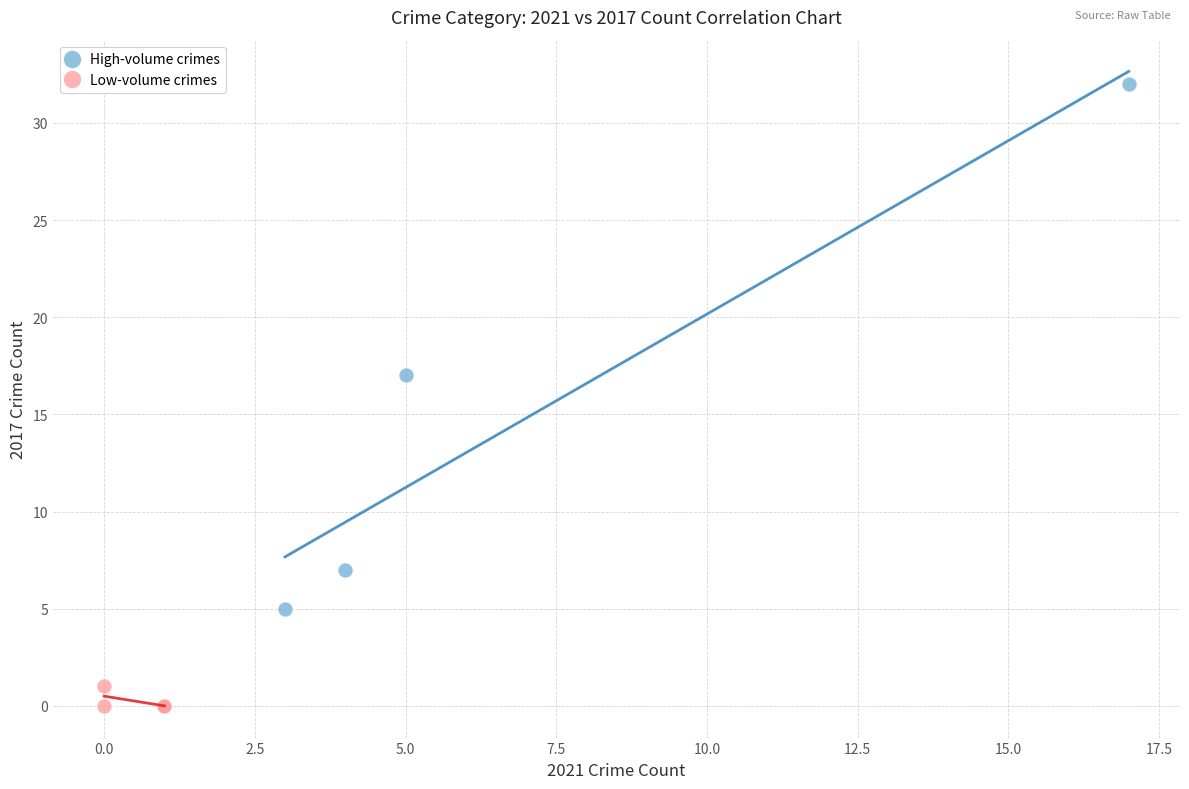

Which series reaches the maximum Y coordinate?

High-volume crimes